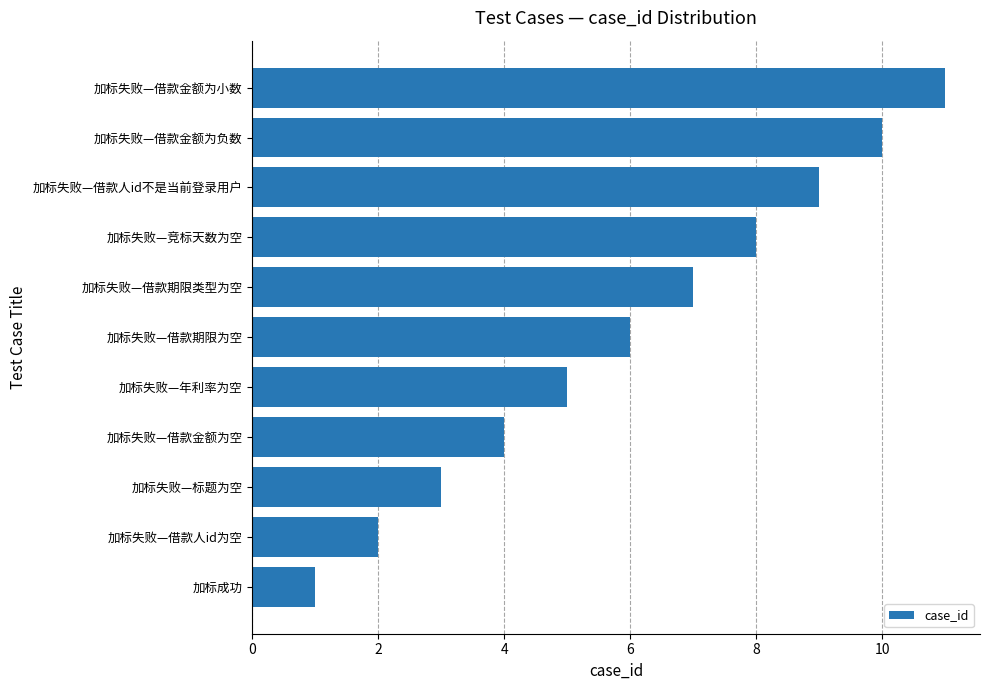

What is the minimum value shown in the chart?

1